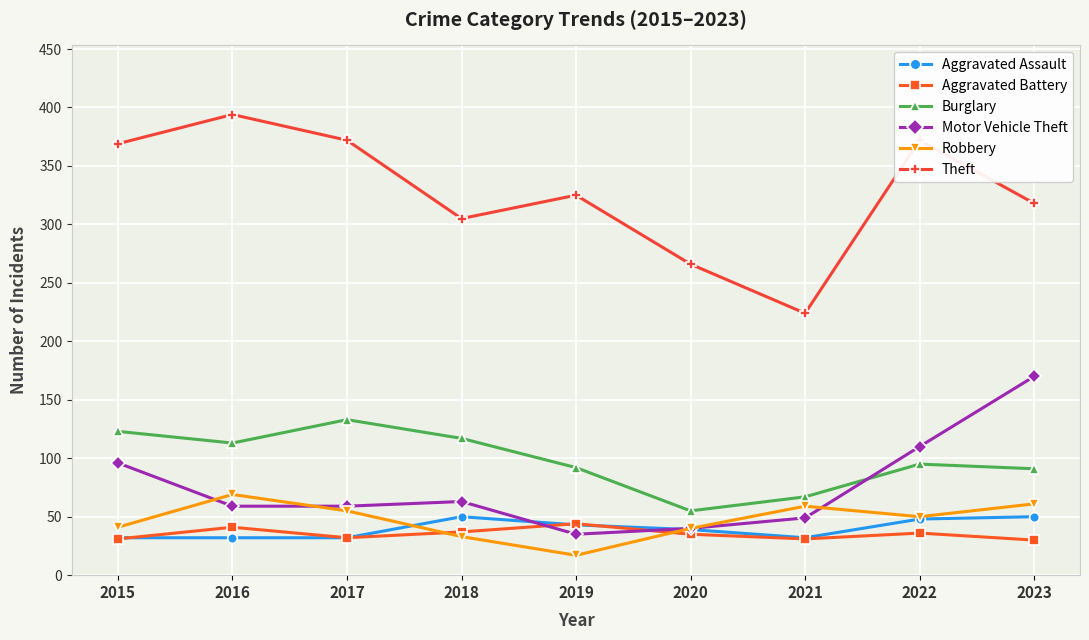

The value of Motor Vehicle Theft at 2016 is 24. True or false?

False